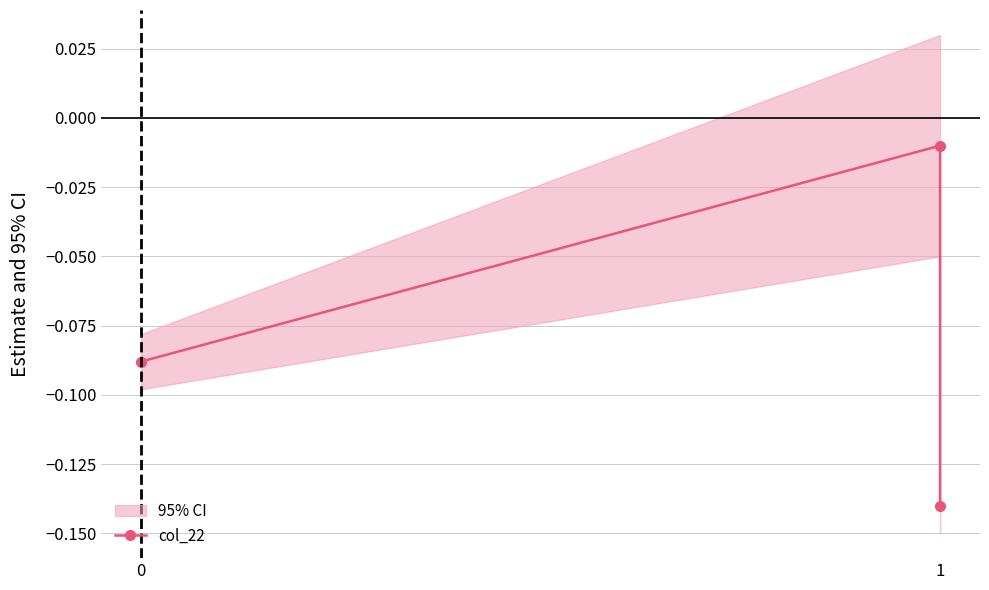

How many distinct data groups are displayed?

1